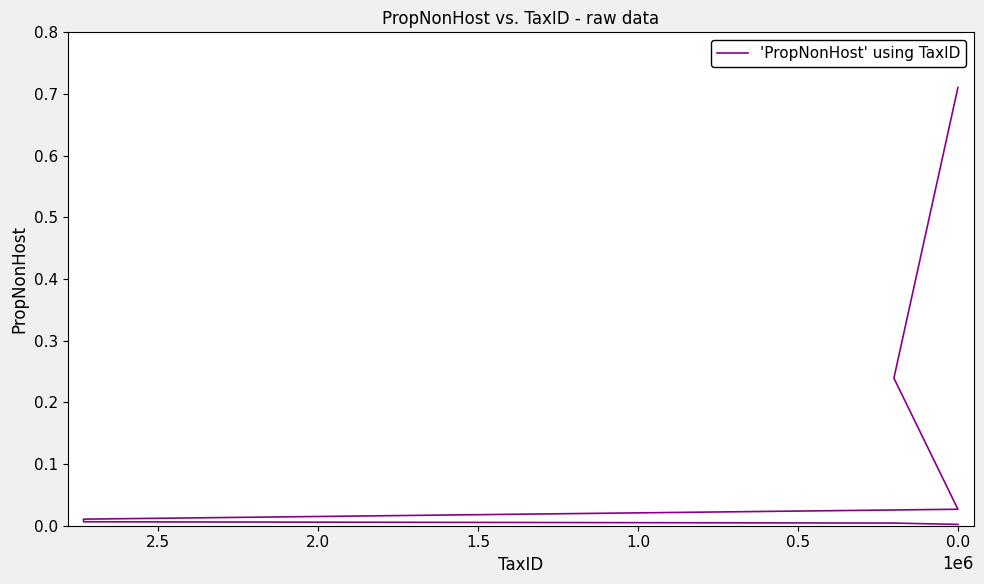

Reading left to right, transcribe all the data shown in this chart.

0.7	0.2	0.0	0.0	0.0	0.0	0.0